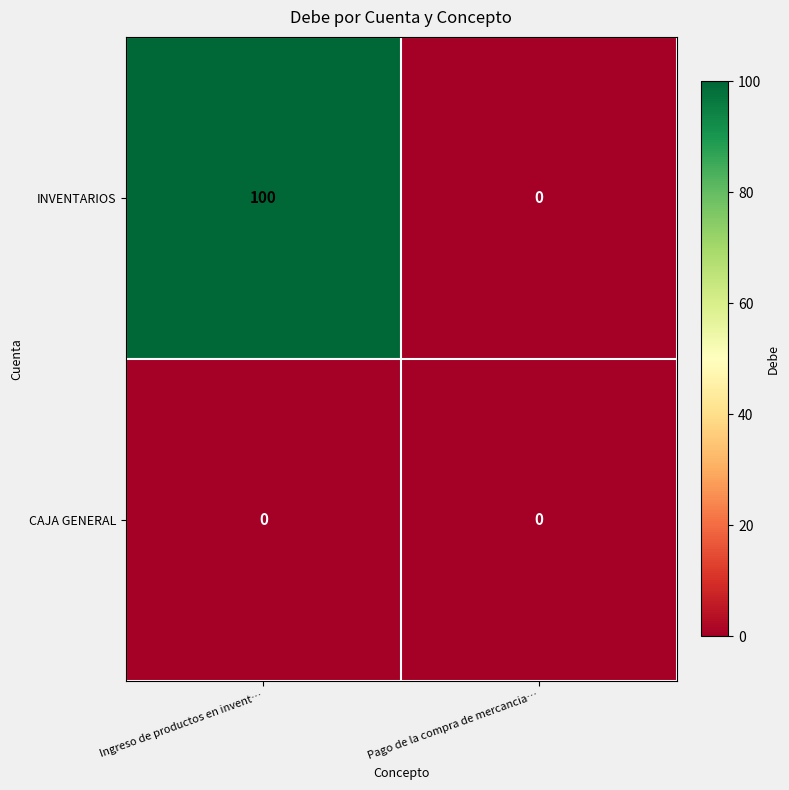

Rank the series by their average value, from highest to lowest.

INVENTARIOS, CAJA GENERAL